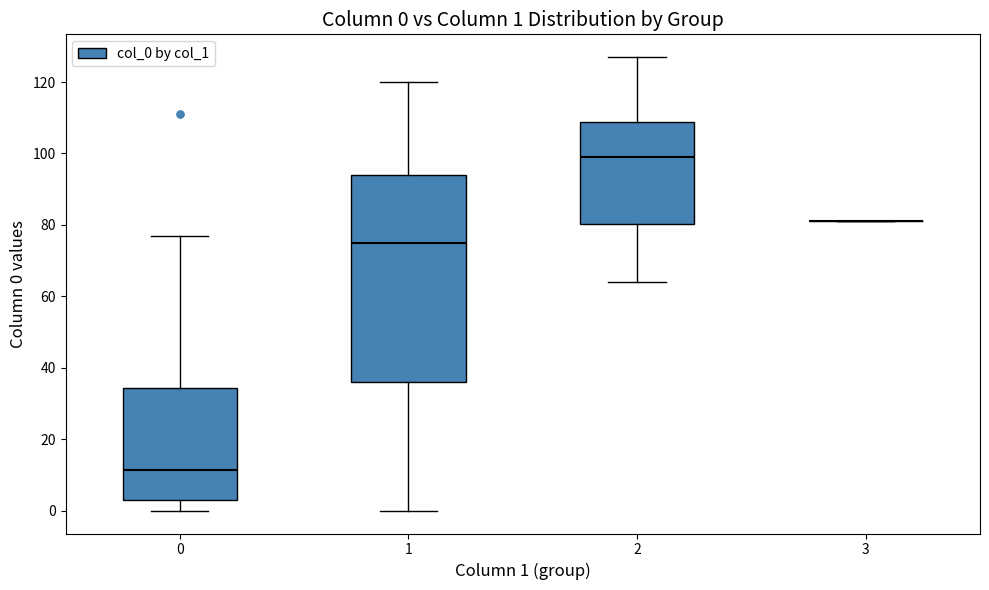

Which box is the tallest, from its lower edge to its upper edge?

1